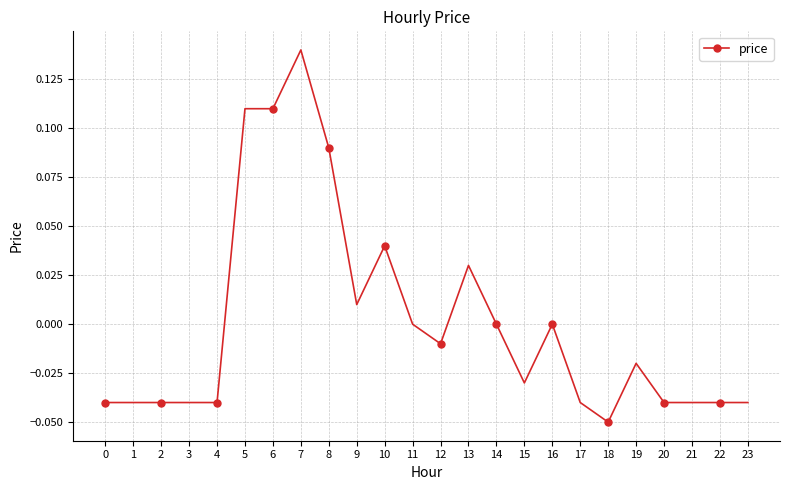

Is it true that the value at 14 is 0.1?

False